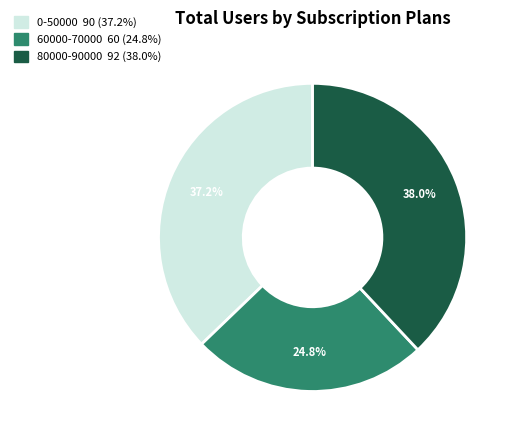

How many slices are in this pie chart?

3